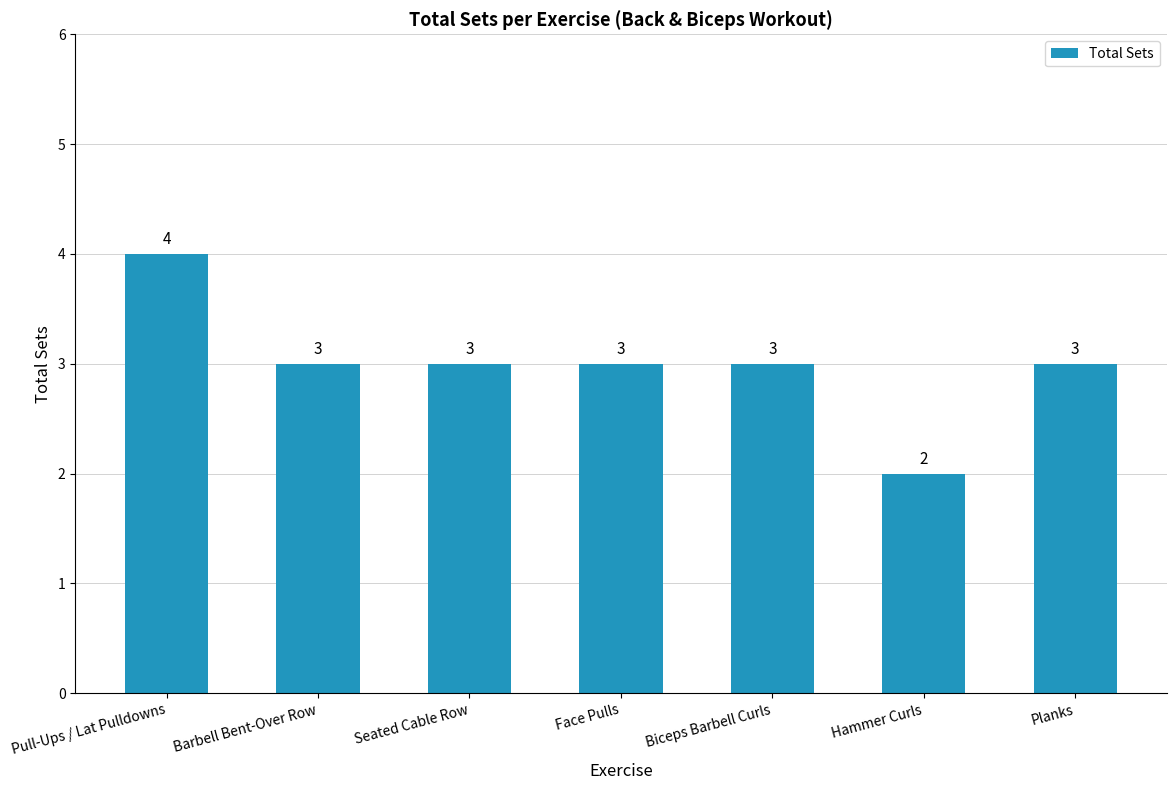

Count the number of data series in this chart.

1